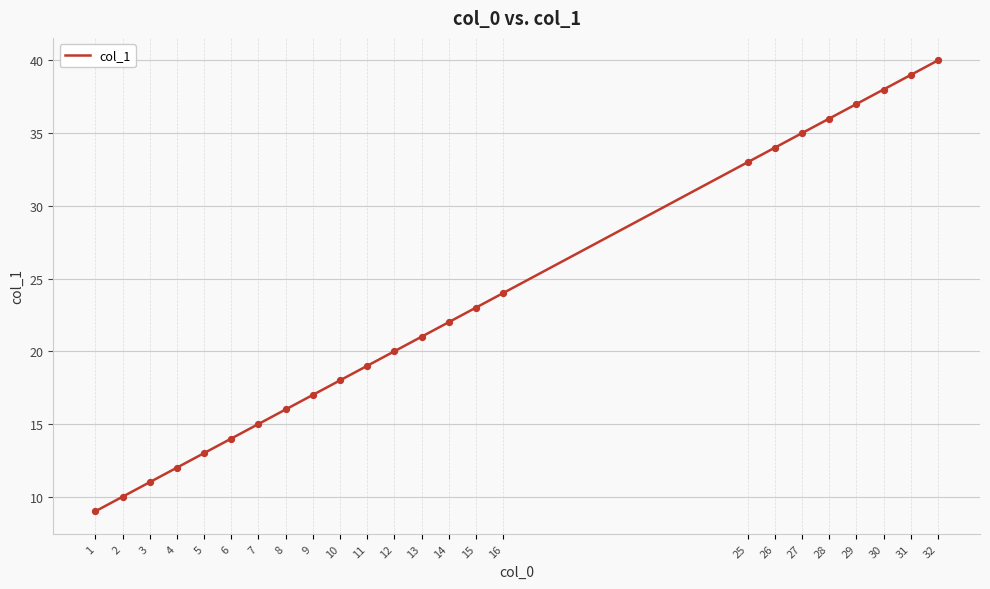

Between 15 and 12, which is larger?

15